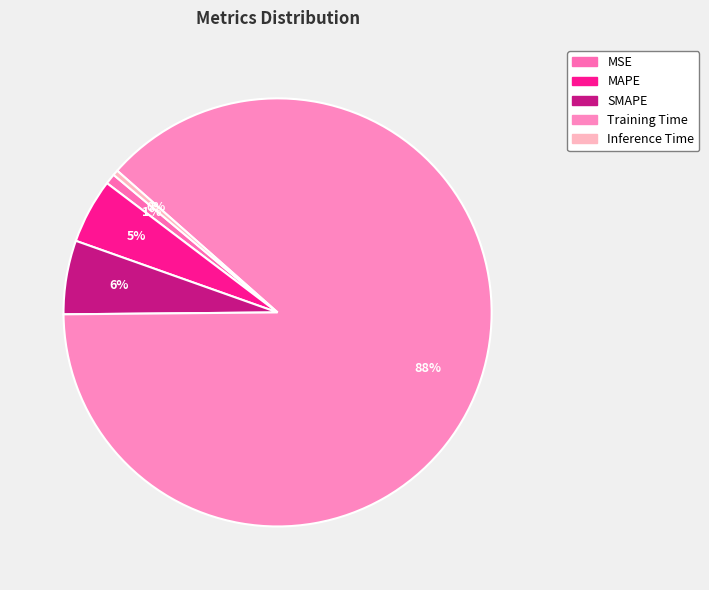

Which slice represents more than half of the pie?

Training Time